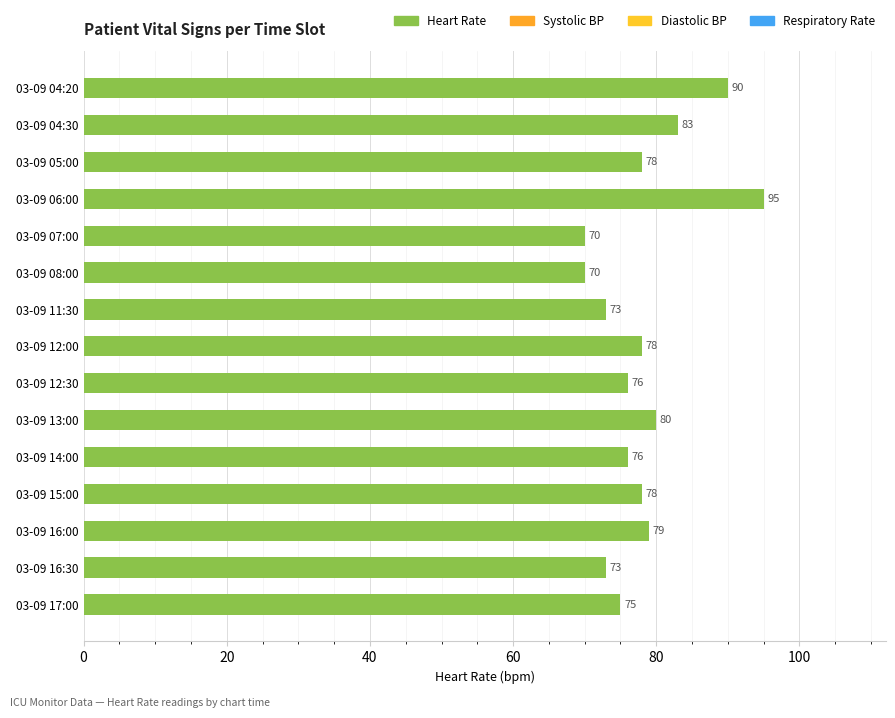

How many values are below 78?

7